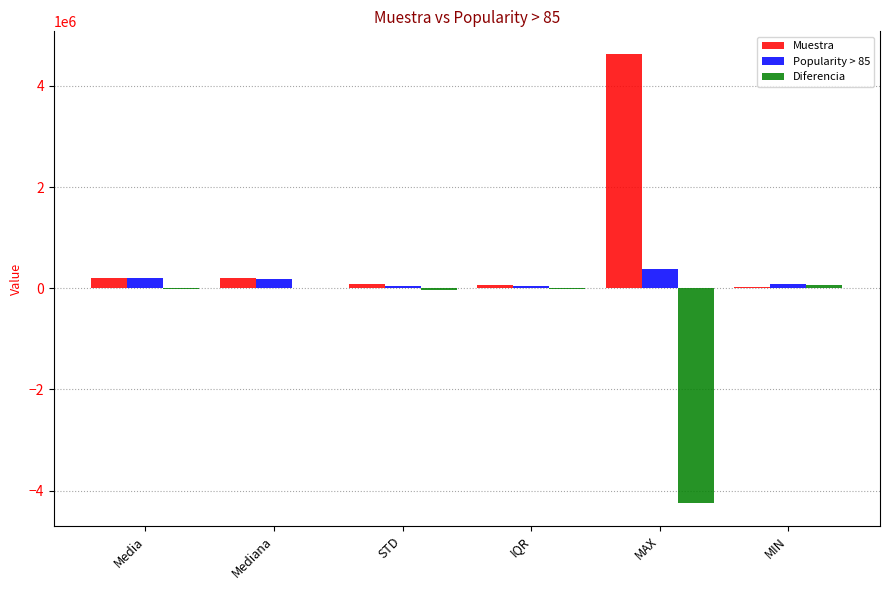

At which category does the chart reach its peak across all series?

MAX